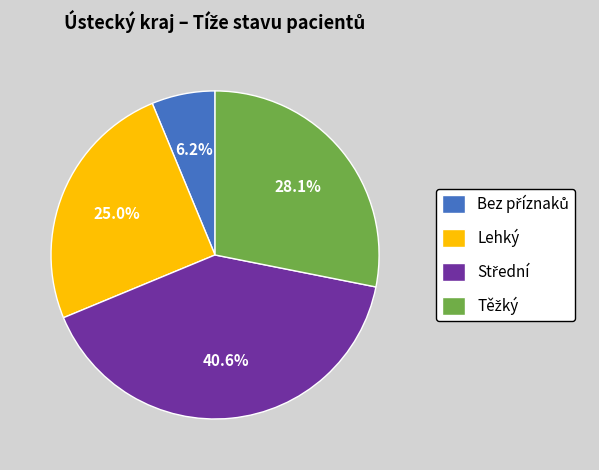

Does Lehký account for over 50% of the chart?

No